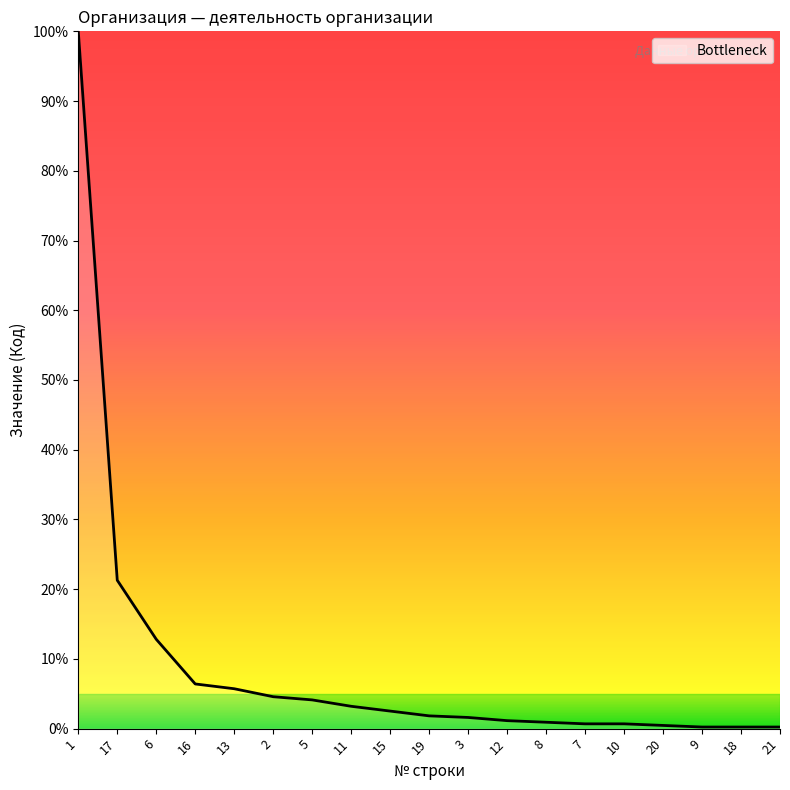

What is the smallest value displayed?

0.2